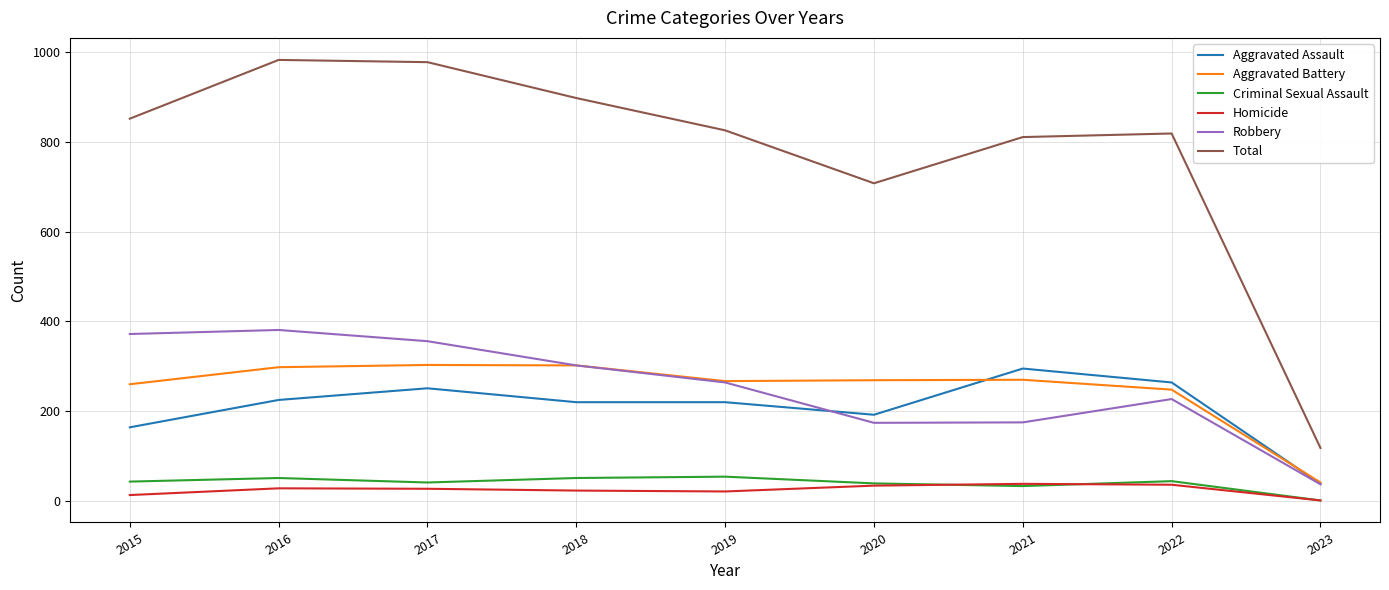

What is the average value of the Aggravated Battery series?

251